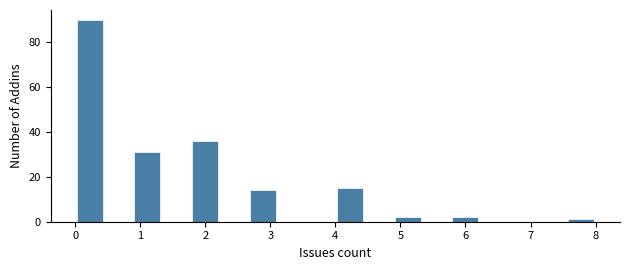

Reading left to right, list every bar in this chart as the range it spans on the x-axis followed by its height. Neither the bar edges nor the heights are printed on the chart, so give them approximately, as read against the axes.

0.0 to 0.4: 90
0.4 to 0.9: 0
0.9 to 1.3: 32
1.3 to 1.8: 0
1.8 to 2.2: 36
2.2 to 2.7: 0
2.7 to 3.1: 14
3.1 to 3.6: 0
3.6 to 4.0: 0
4.0 to 4.4: 16
4.4 to 4.9: 0
4.9 to 5.3: 2
5.3 to 5.8: 0
5.8 to 6.2: 2
6.2 to 6.7: 0
6.7 to 7.1: 0
7.1 to 7.6: 0
7.6 to 8.0: under 2